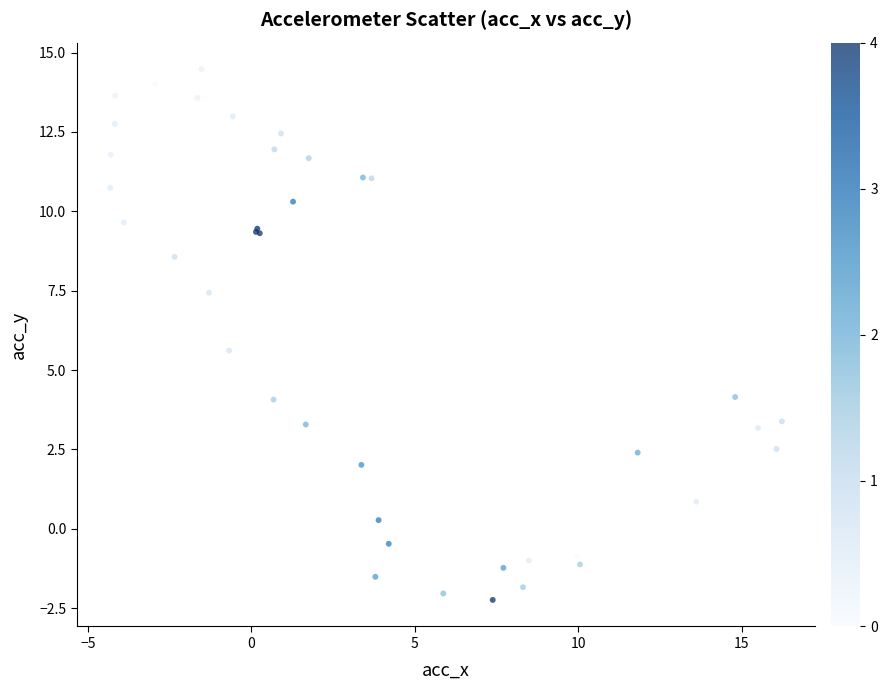

What Y value in the scatter plot is closest to 6?

5.6